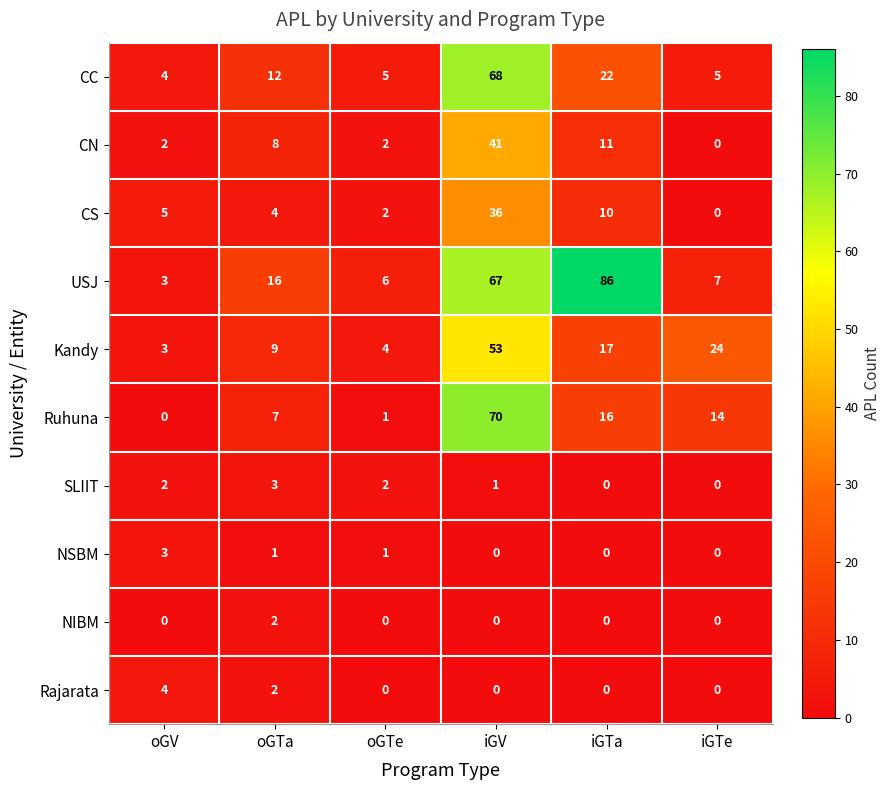

At which category is the sum across all series the highest?

iGV